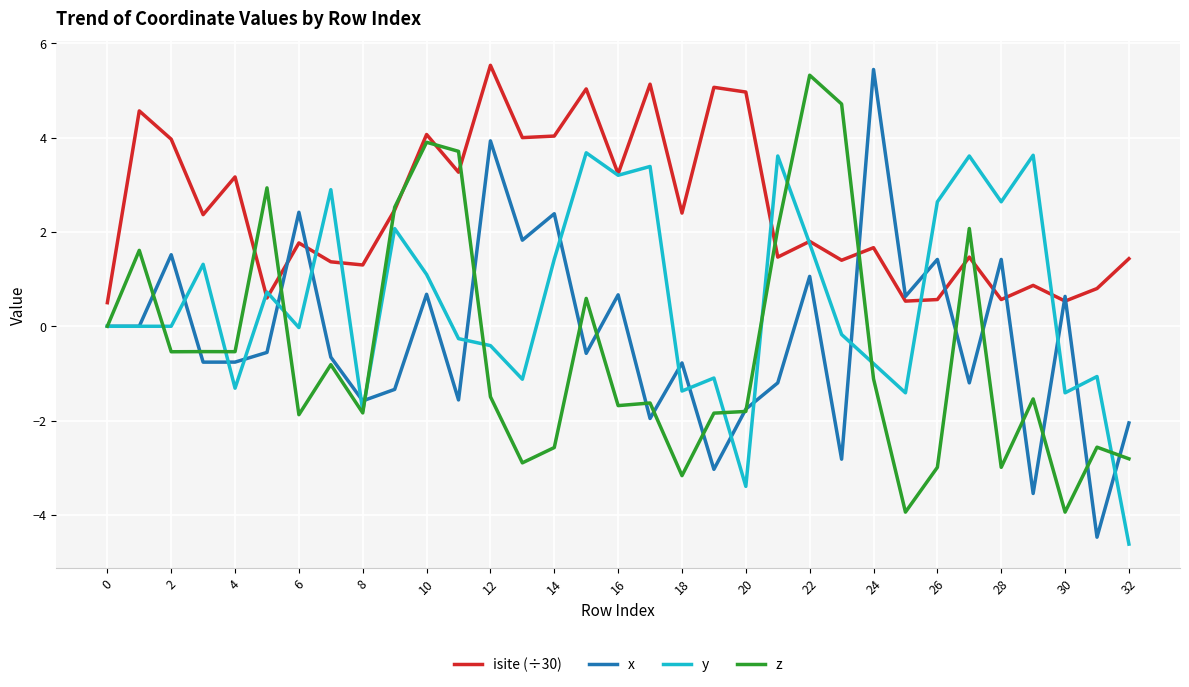

True or false: z and y intersect in this chart.

True